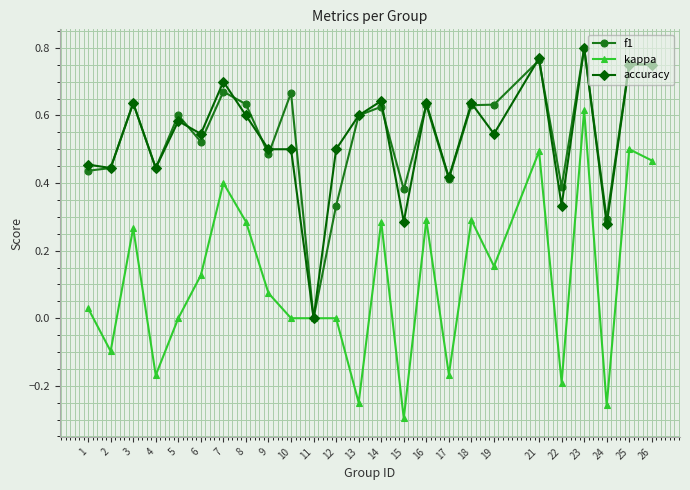

Which label corresponds to the largest value in the chart?

23